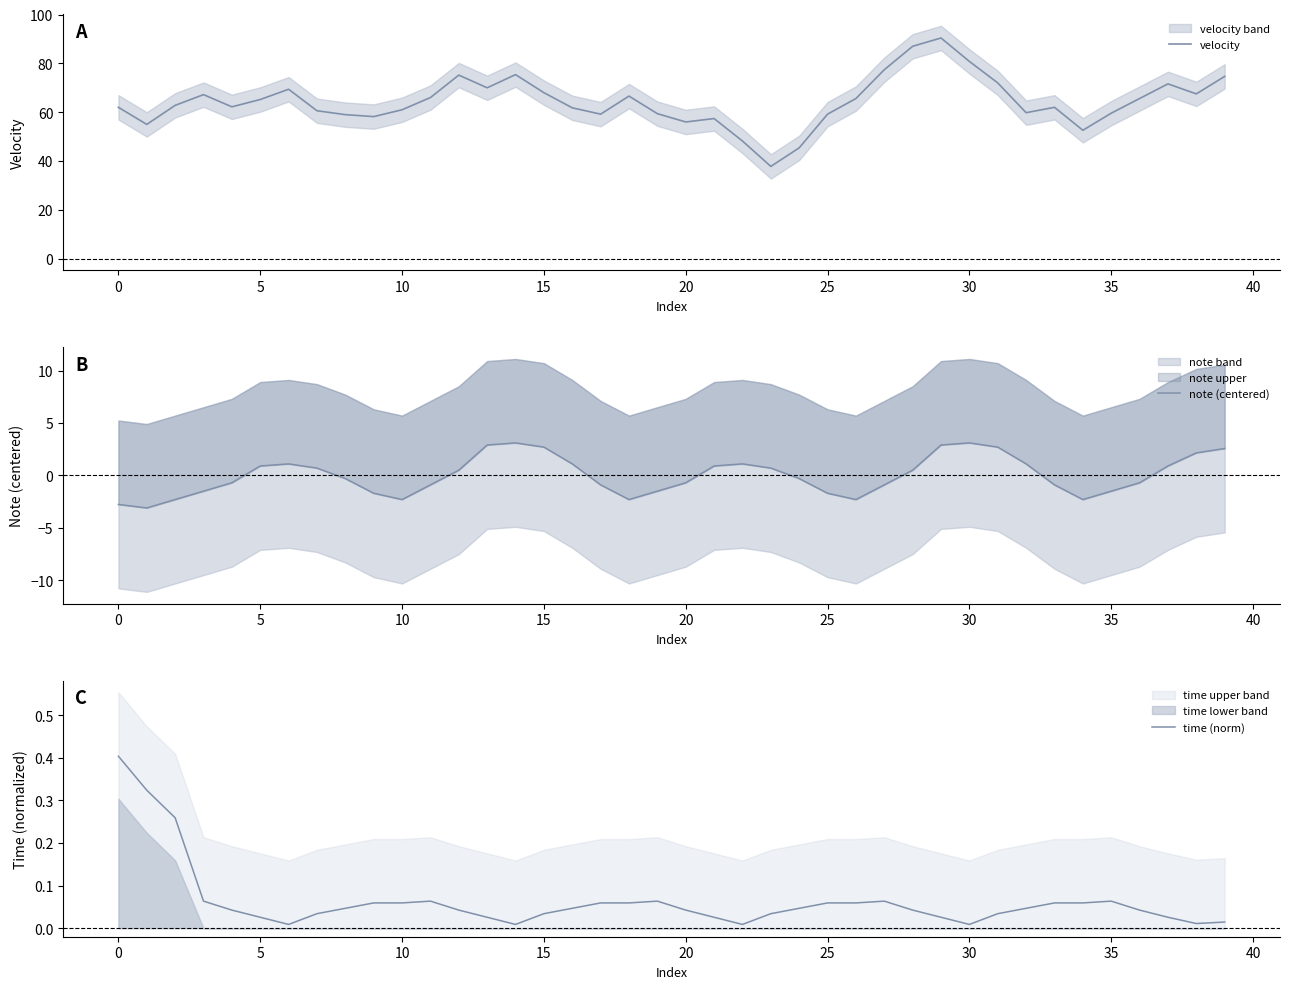

True or false: velocity and note (centered) cross at least once.

False